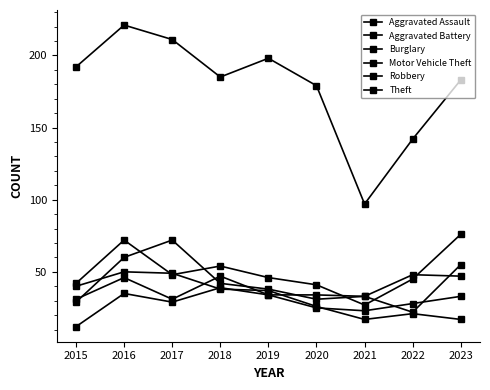

True or false: Theft and Aggravated Battery cross at least once.

False